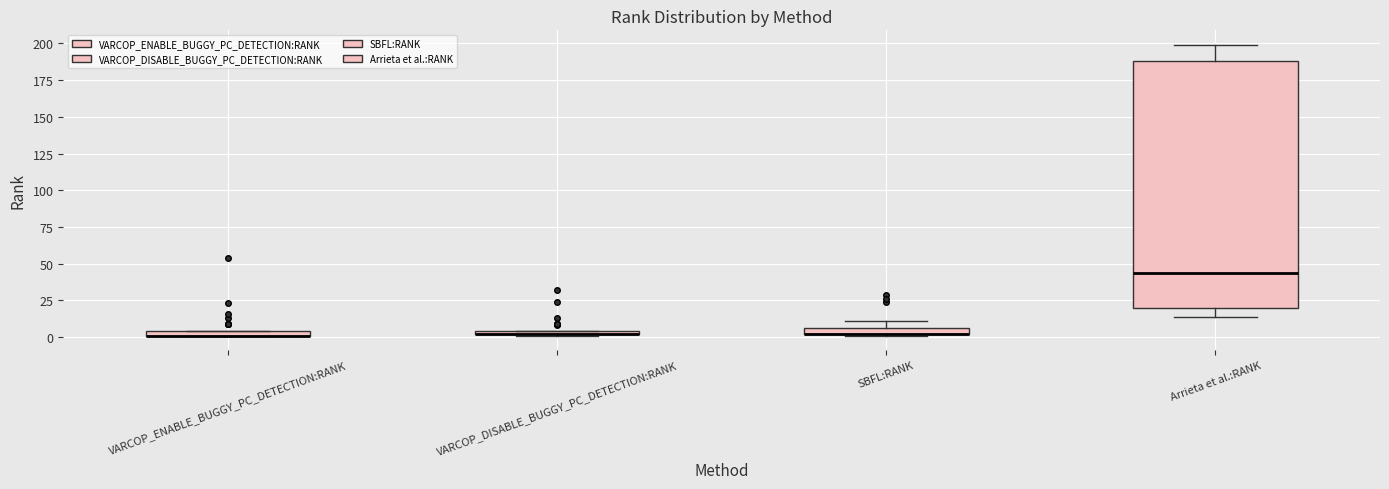

Comparing the boxes themselves (not the whiskers), which one is the tallest?

Arrieta et al.:RANK